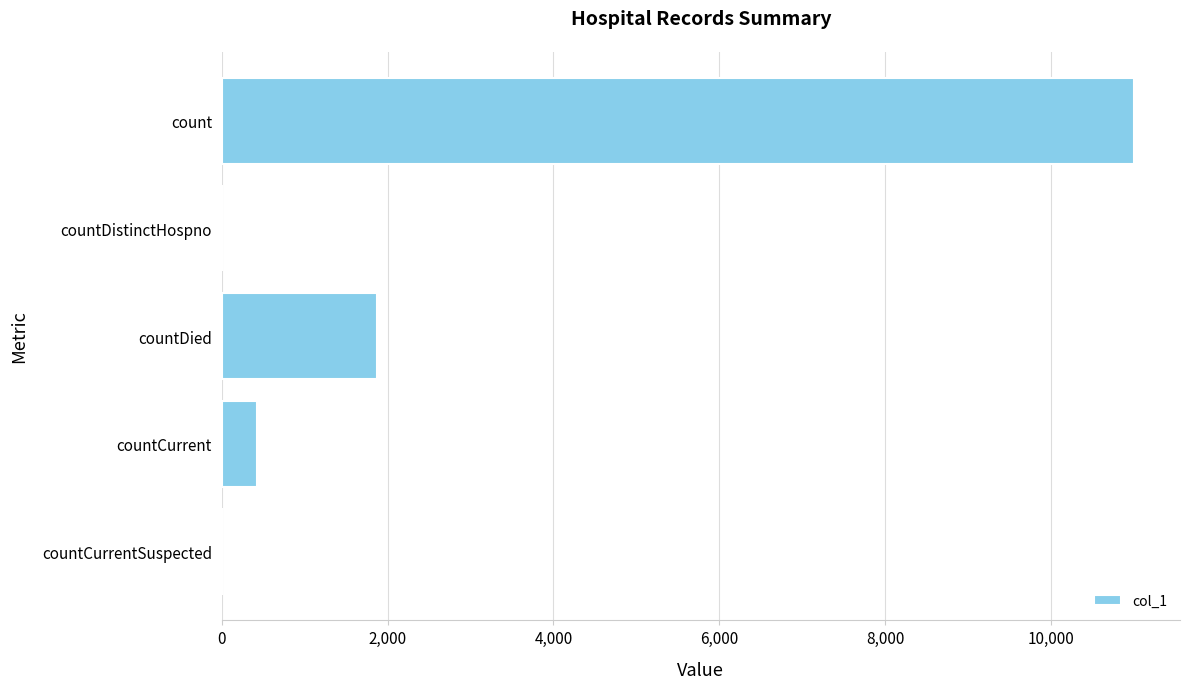

Where is the data nearest to the value 5502?

countDied